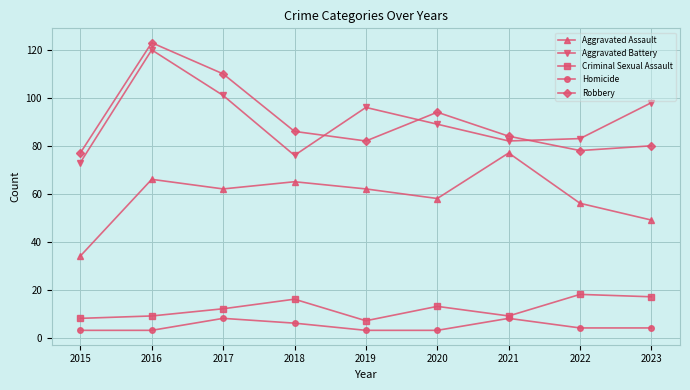

What are all the series names shown in the legend?

Aggravated Assault, Aggravated Battery, Criminal Sexual Assault, Homicide, Robbery